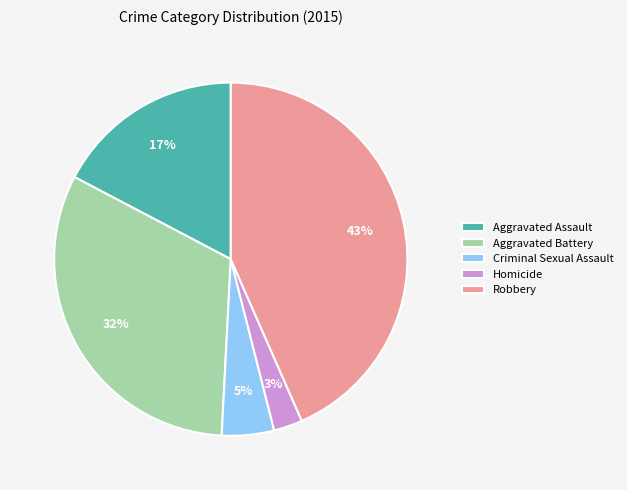

Which has a higher value, Robbery or Aggravated Assault?

Robbery